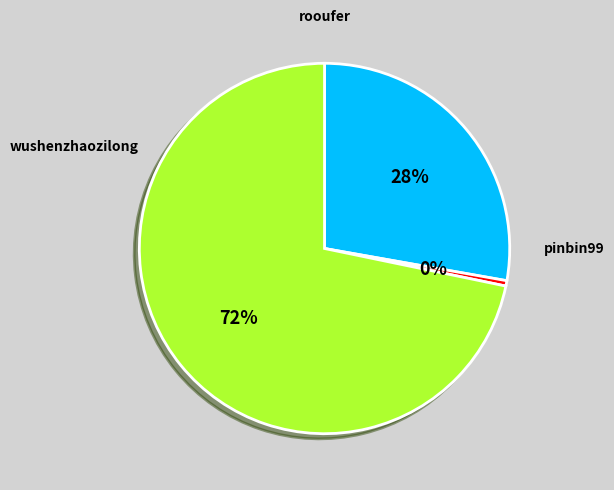

What is the largest slice in the pie chart?

pinbin99